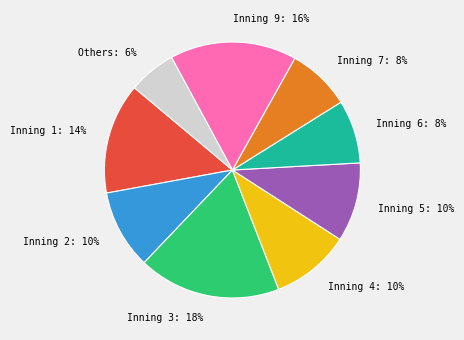

How many slices are in this pie chart?

9